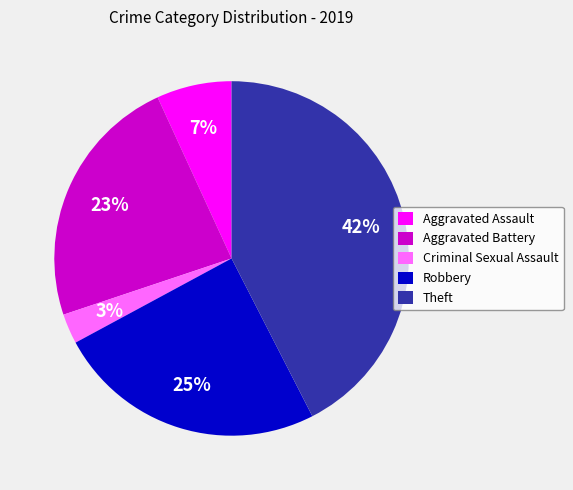

What is the ratio of the value at Aggravated Battery to the value at Robbery?

0.9